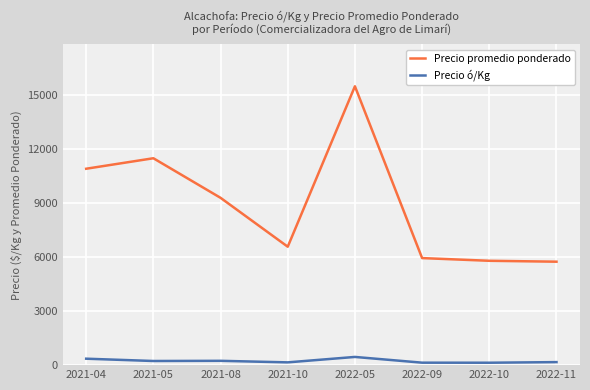

Is the value of Precio ó/Kg at 2022-11 greater than the value of Precio promedio ponderado at 2022-05?

No